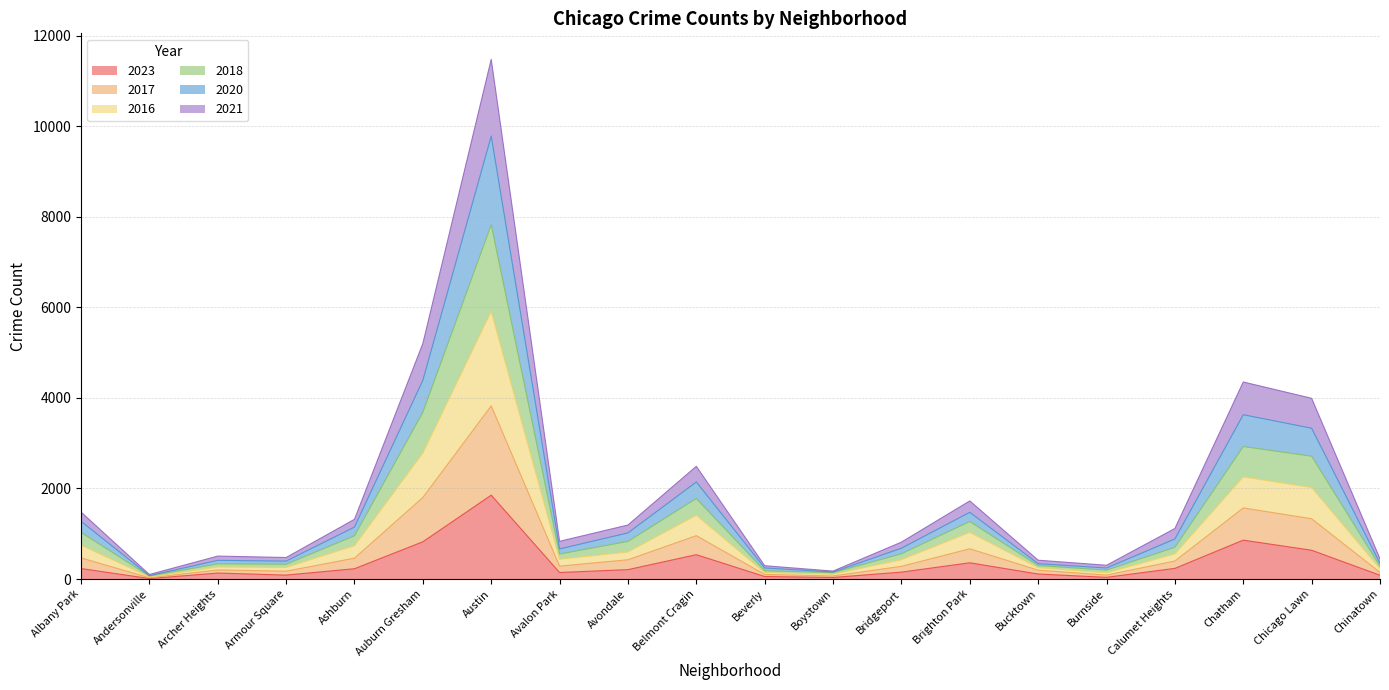

True or false: 2018 has a value of 2451 at Brighton Park.

False